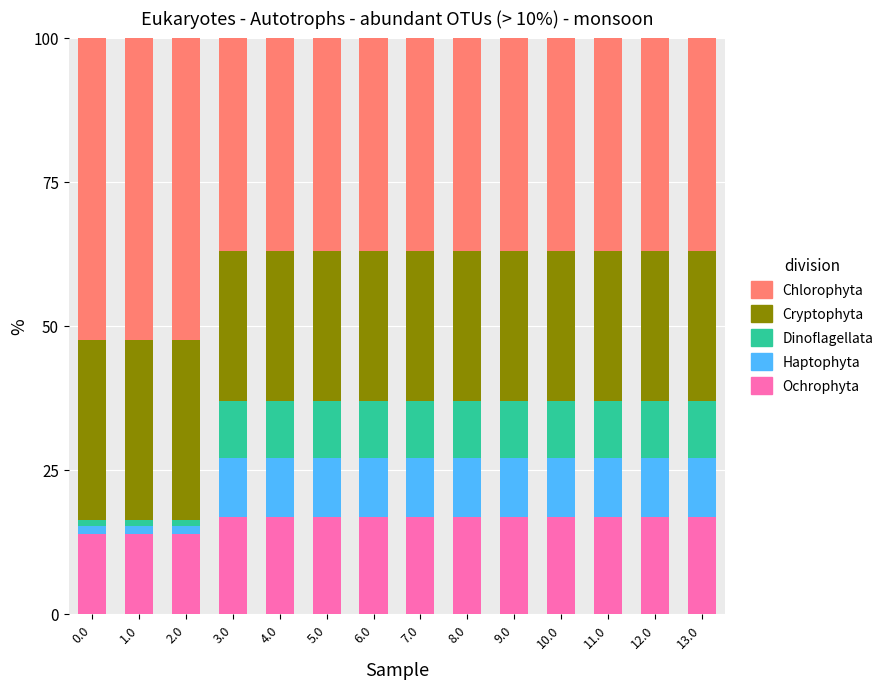

What is the total value across all series at 4.0?

100.0